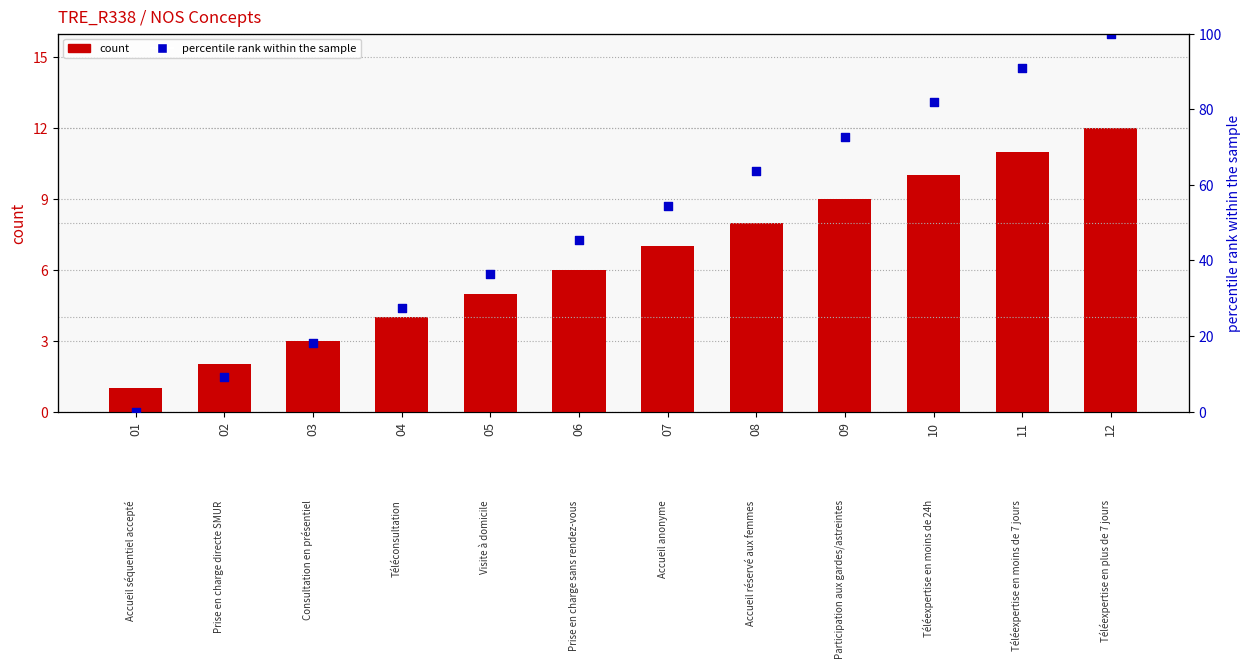

Which series contains the highest Y value?

percentile rank within the sample